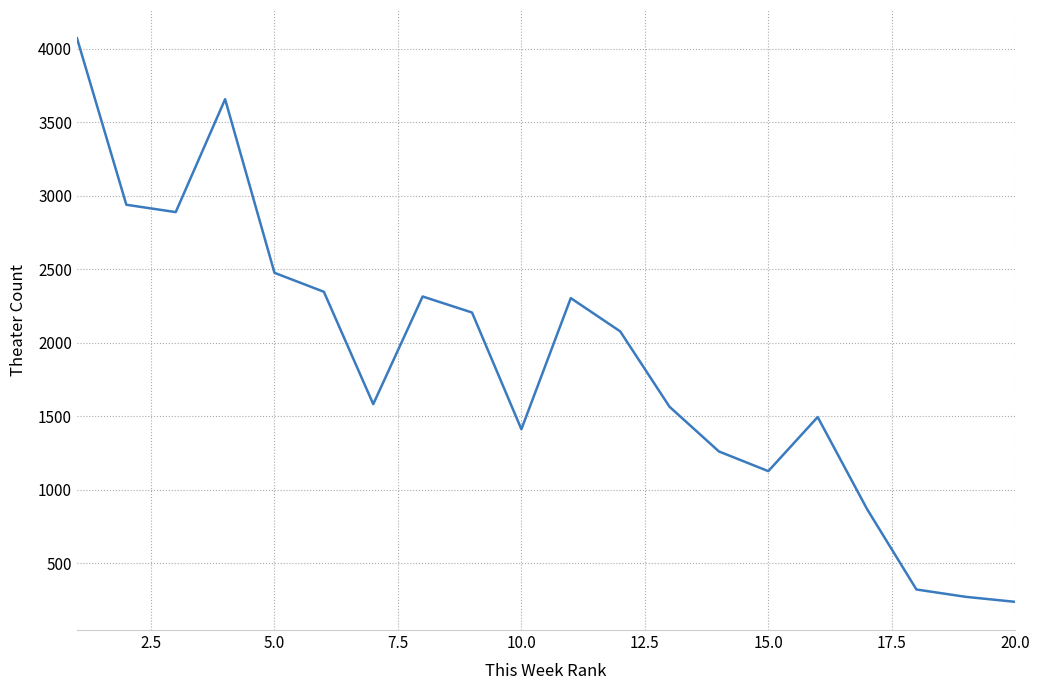

How many interior local valleys (lower than both neighbors) does the data have?

4